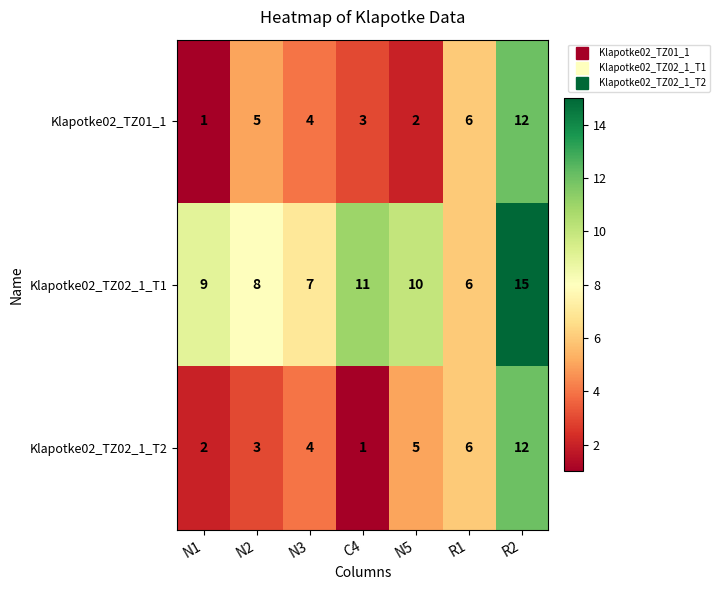

Which series has the largest total across all categories?

Klapotke02_TZ02_1_T1